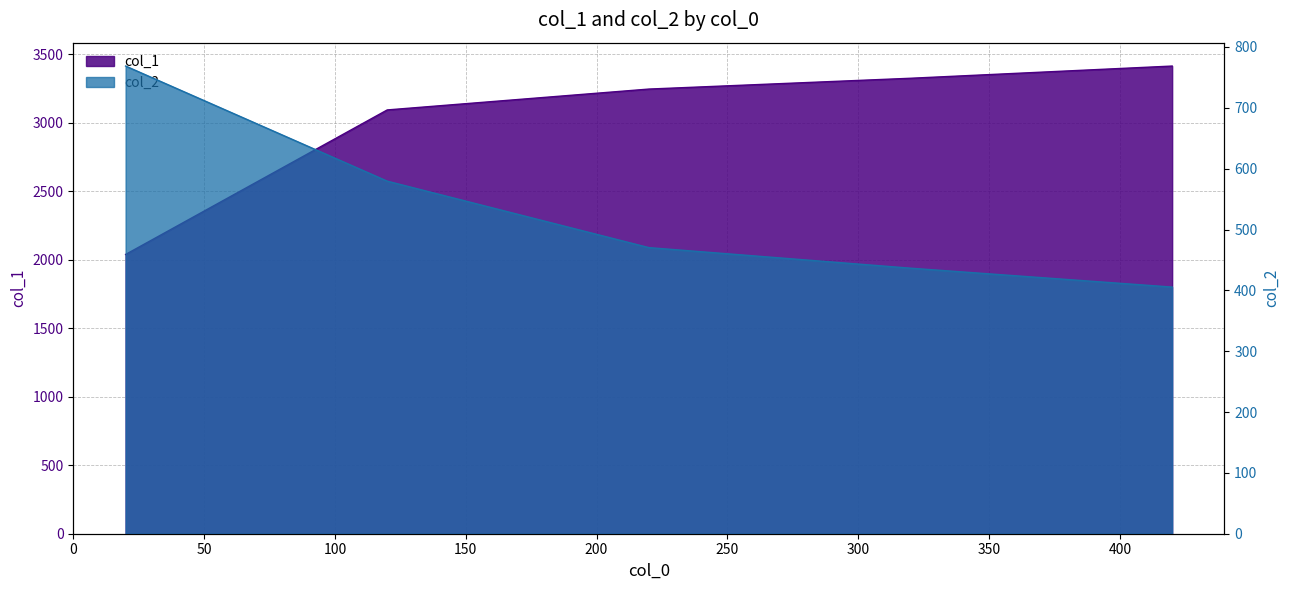

How many lines are shown in the chart?

2